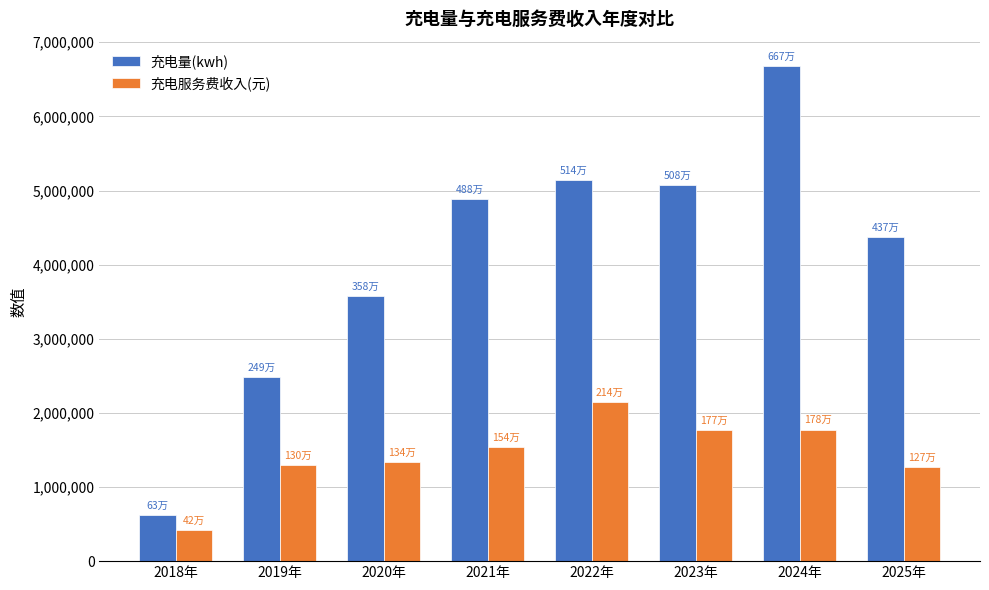

What is the average value of the 充电量(kwh) series?

4104056.9